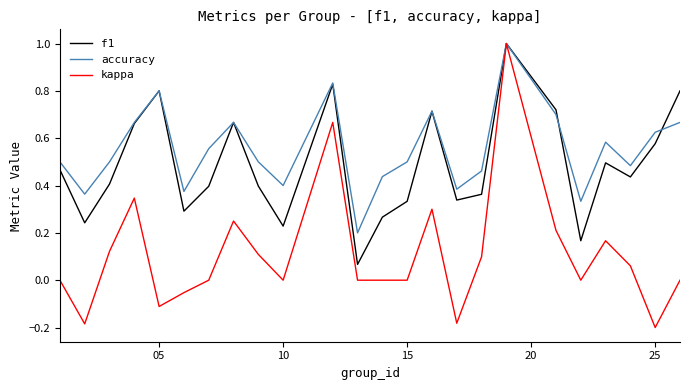

What is the highest value of the f1 series?

1.0